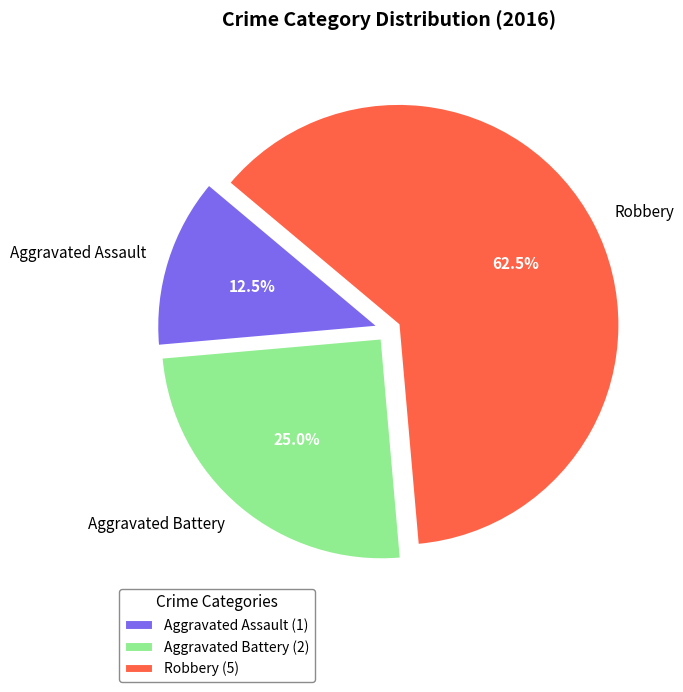

Which category accounts for the majority?

Robbery